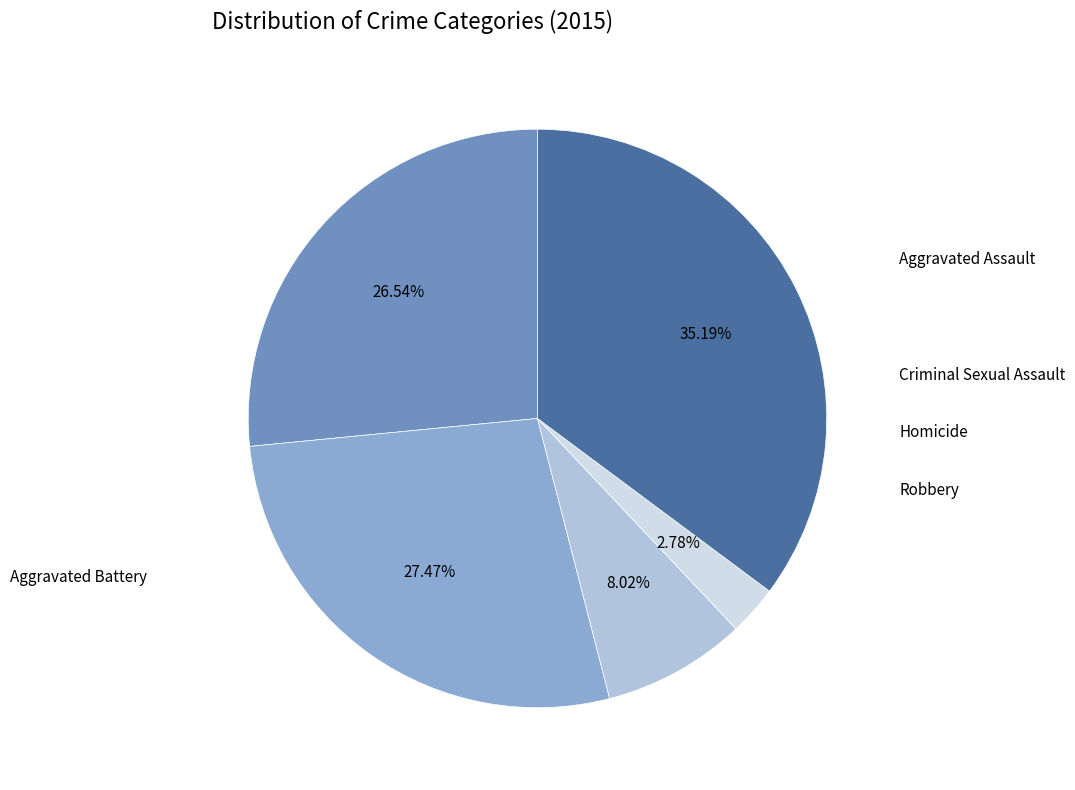

What is the change in value from Aggravated Assault to Criminal Sexual Assault?

-60